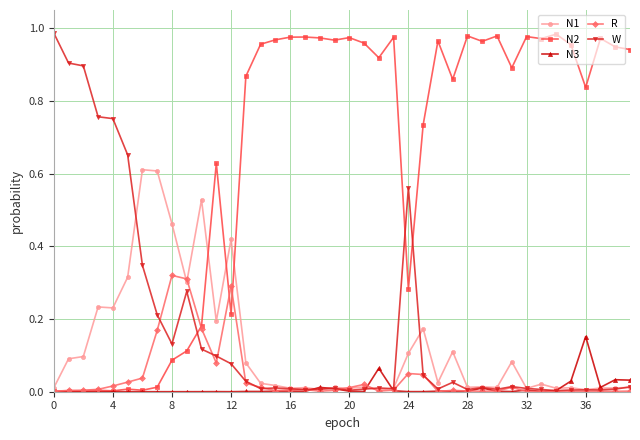

True or false: W has more than 0 interior local peaks.

True